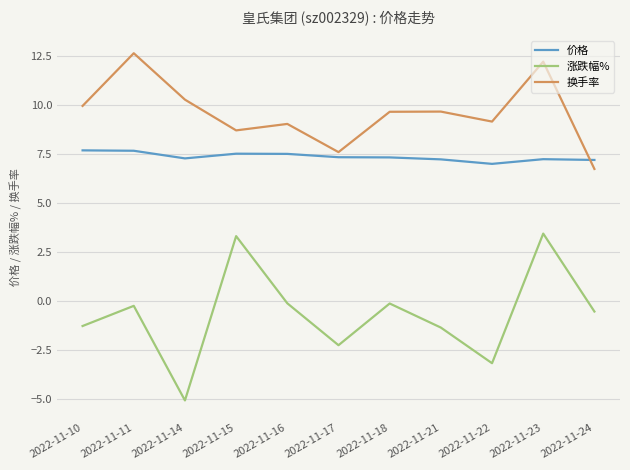

The 价格 series shows 2.2 at 2022-11-11. True or false?

False